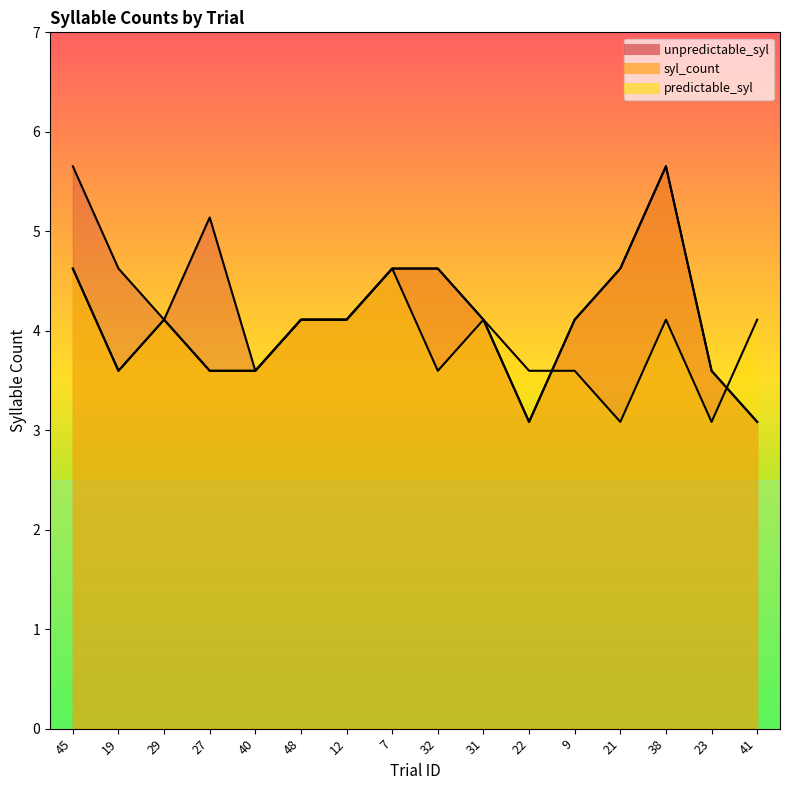

Reading left to right, list all the values displayed in this chart.

unpredictable_syl: 45=5.7	19=4.6	29=4.1	27=5.1	40=3.6	48=4.1	12=4.1	7=4.6	32=4.6	31=4.1	22=3.1	9=4.1	21=4.6	38=5.7	23=3.6	41=3.1
syl_count: 45=4.6	19=3.6	29=4.1	27=3.6	40=3.6	48=4.1	12=4.1	7=4.6	32=4.6	31=4.1	22=3.1	9=4.1	21=4.6	38=5.7	23=3.6	41=3.1
predictable_syl: 45=4.6	19=3.6	29=4.1	27=3.6	40=3.6	48=4.1	12=4.1	7=4.6	32=3.6	31=4.1	22=3.6	9=3.6	21=3.1	38=4.1	23=3.1	41=4.1